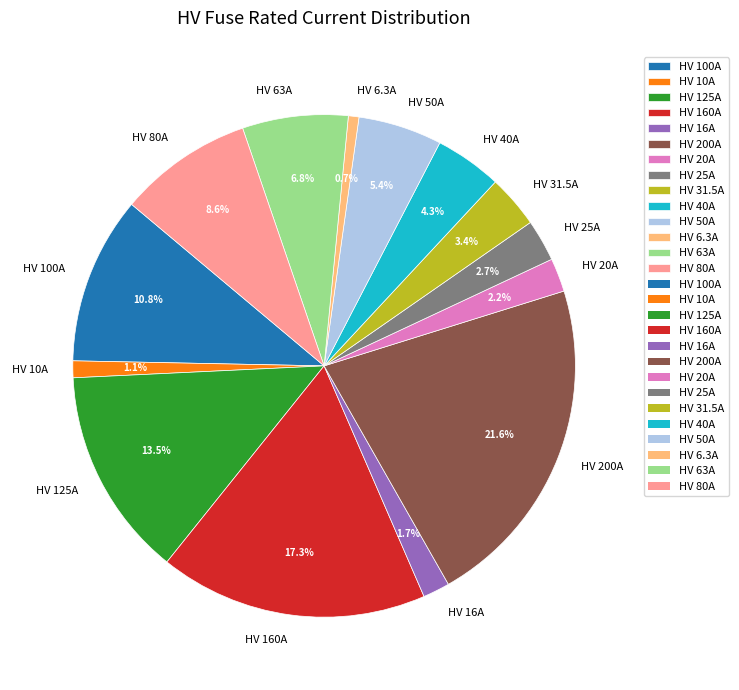

To the nearest percent, what is the average slice percentage?

7%